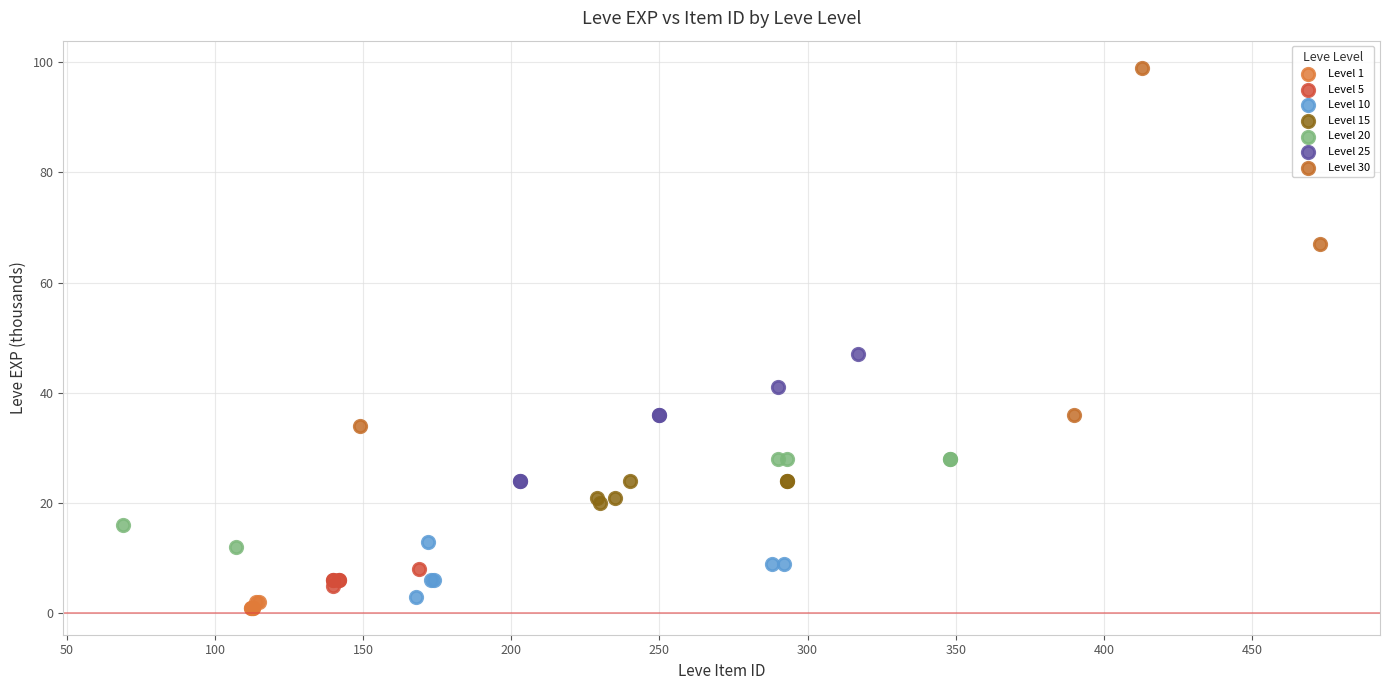

Which series contains the highest Y value?

Level 30